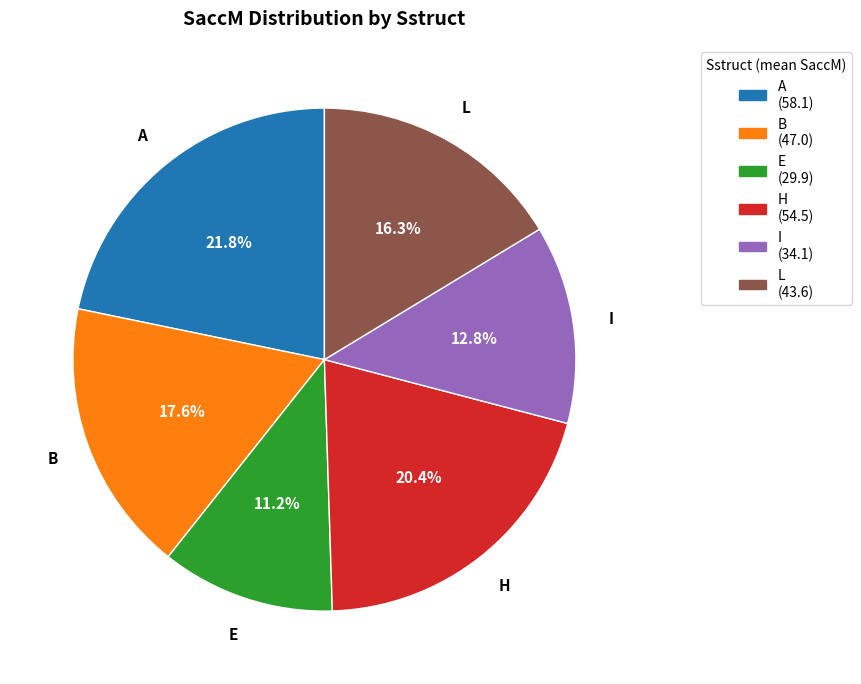

Count the number of slices in the pie.

6